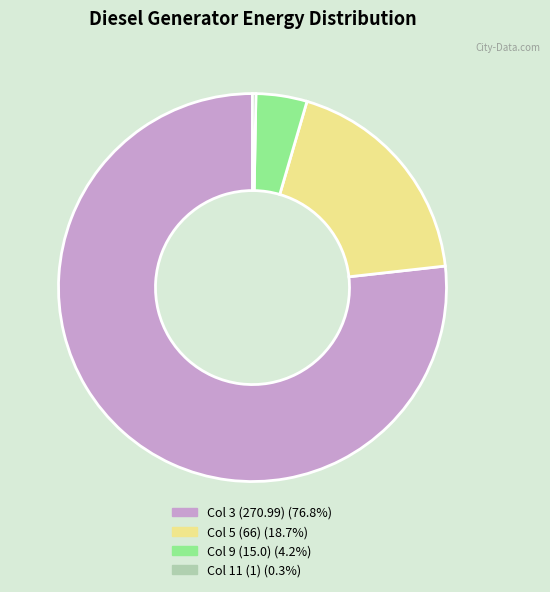

Is there any slice that represents more than half of the pie?

Yes